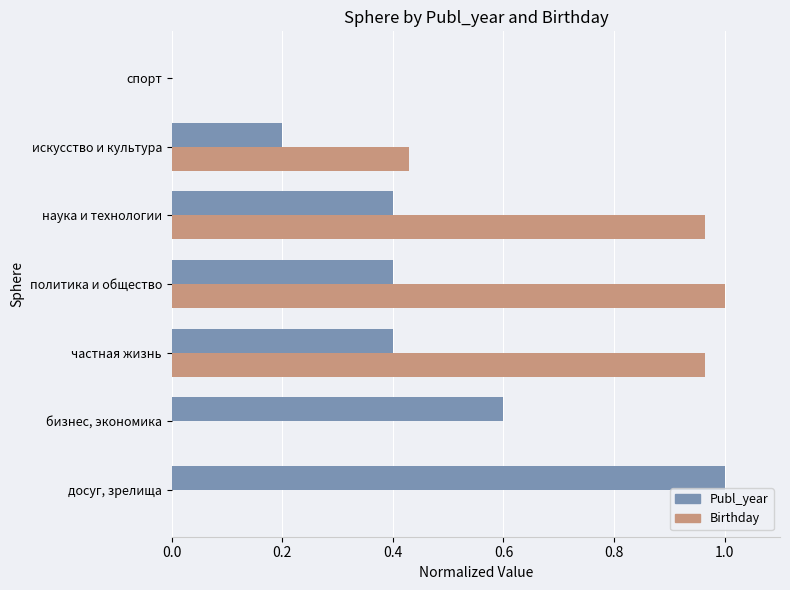

Which category has the highest value in the Birthday series?

политика и общество